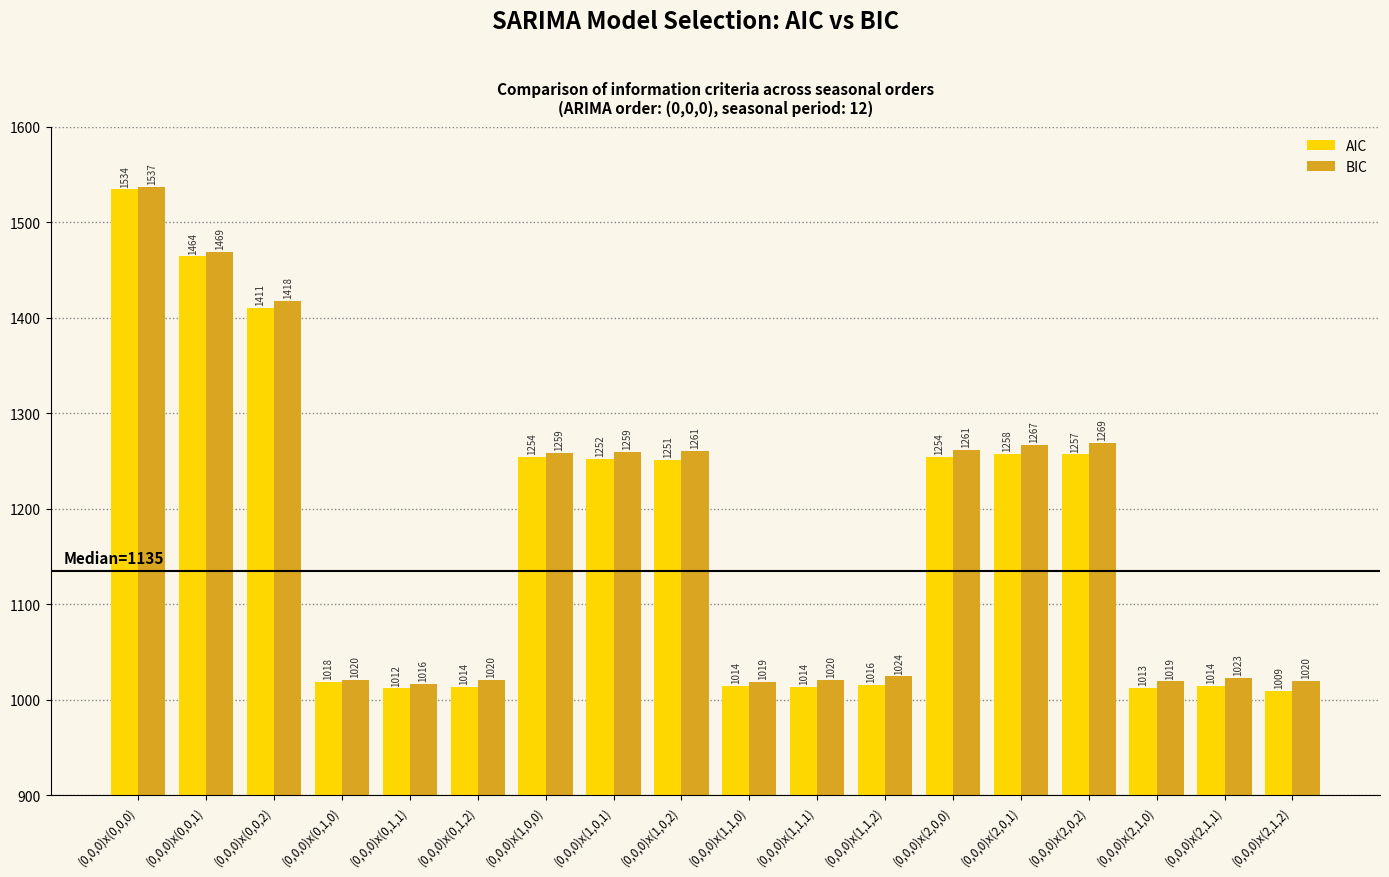

How many data points in AIC are less than 1251?

9